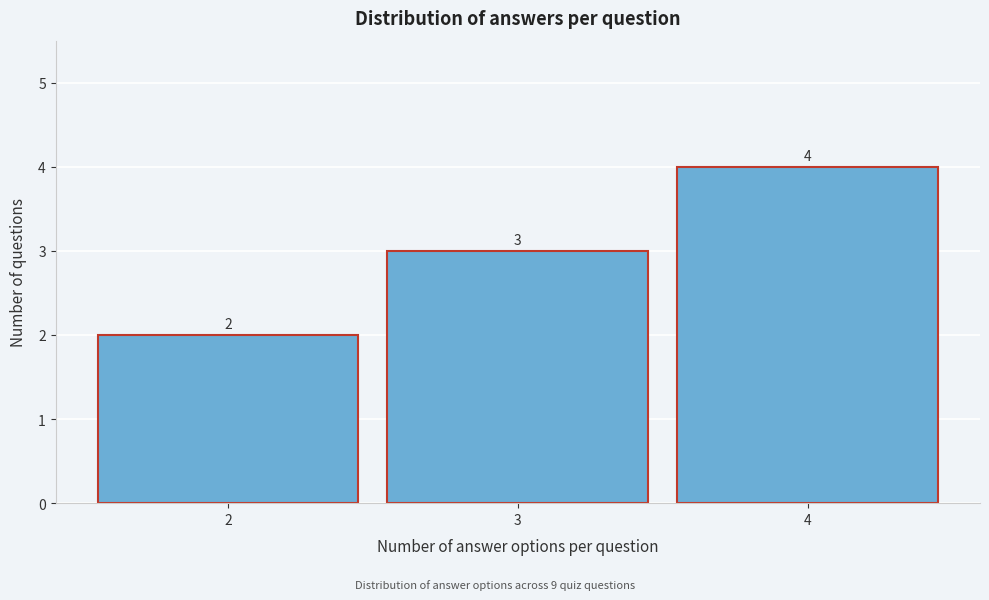

Reading right to left, list all the values displayed in this chart.

4=4	3=3	2=2